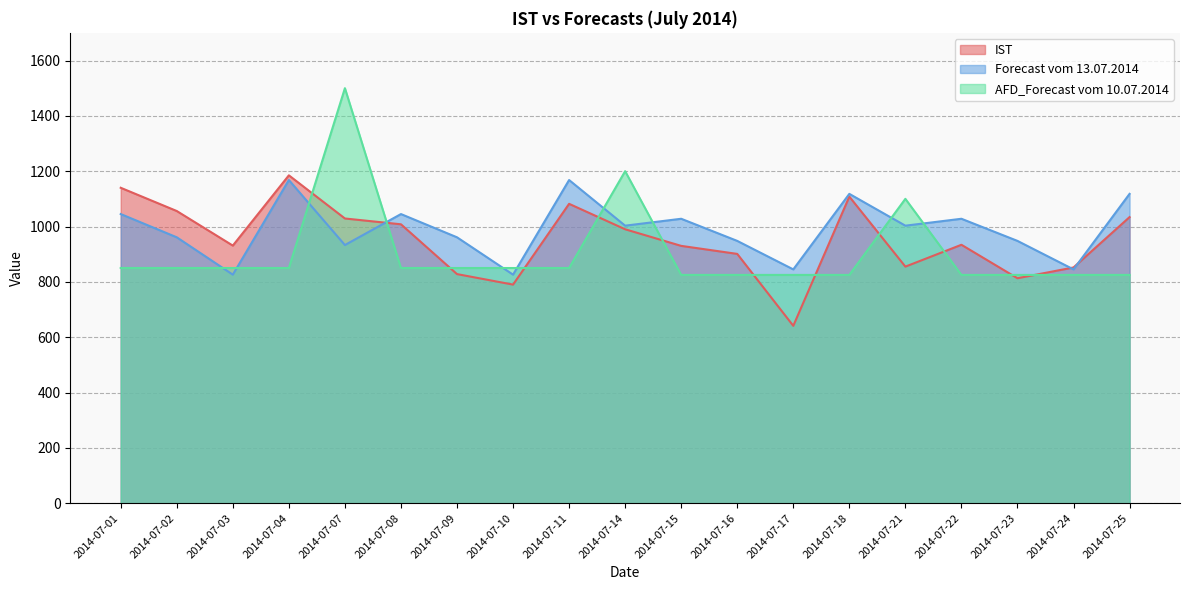

How many interior local valleys does the Forecast vom 13.07.2014 series have?

7